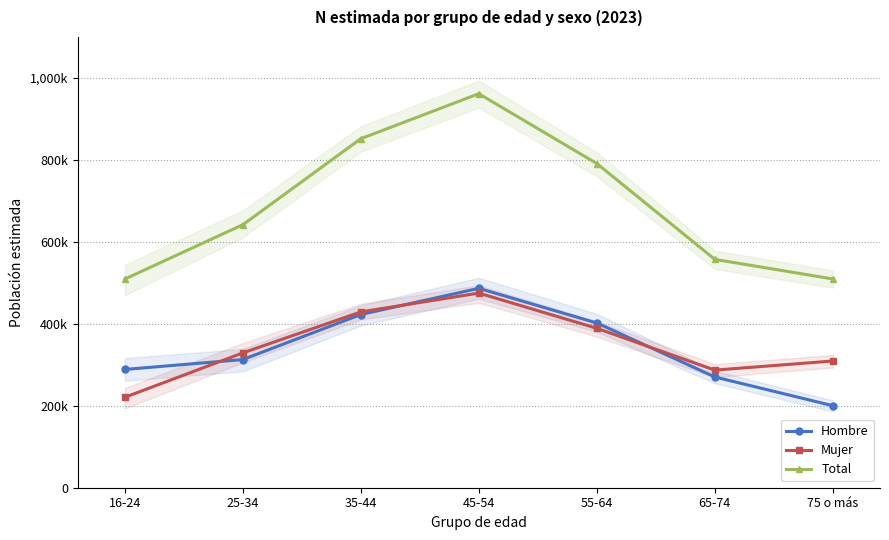

What position from the right is 45-54?

4